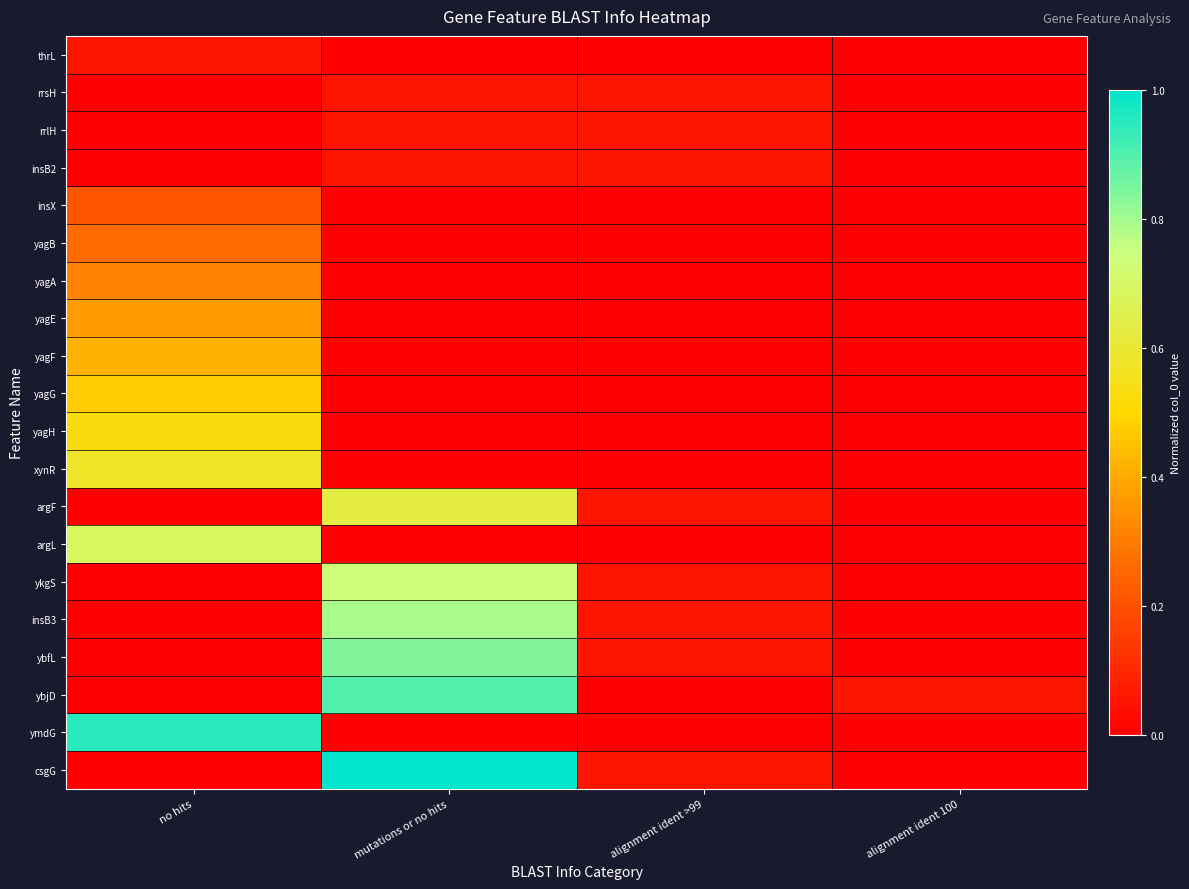

Reading left to right, list all the values displayed in this chart.

thrL: no hits=0.1	mutations or no hits=0.0	alignment ident >99=0.0	alignment ident 100=0.0
rrsH: no hits=0.0	mutations or no hits=0.1	alignment ident >99=0.1	alignment ident 100=0.0
rrlH: no hits=0.0	mutations or no hits=0.1	alignment ident >99=0.1	alignment ident 100=0.0
insB2: no hits=0.0	mutations or no hits=0.1	alignment ident >99=0.1	alignment ident 100=0.0
insX: no hits=0.2	mutations or no hits=0.0	alignment ident >99=0.0	alignment ident 100=0.0
yagB: no hits=0.3	mutations or no hits=0.0	alignment ident >99=0.0	alignment ident 100=0.0
yagA: no hits=0.3	mutations or no hits=0.0	alignment ident >99=0.0	alignment ident 100=0.0
yagE: no hits=0.4	mutations or no hits=0.0	alignment ident >99=0.0	alignment ident 100=0.0
yagF: no hits=0.4	mutations or no hits=0.0	alignment ident >99=0.0	alignment ident 100=0.0
yagG: no hits=0.5	mutations or no hits=0.0	alignment ident >99=0.0	alignment ident 100=0.0
yagH: no hits=0.5	mutations or no hits=0.0	alignment ident >99=0.0	alignment ident 100=0.0
xynR: no hits=0.6	mutations or no hits=0.0	alignment ident >99=0.0	alignment ident 100=0.0
argF: no hits=0.0	mutations or no hits=0.6	alignment ident >99=0.1	alignment ident 100=0.0
argL: no hits=0.7	mutations or no hits=0.0	alignment ident >99=0.0	alignment ident 100=0.0
ykgS: no hits=0.0	mutations or no hits=0.7	alignment ident >99=0.1	alignment ident 100=0.0
insB3: no hits=0.0	mutations or no hits=0.8	alignment ident >99=0.1	alignment ident 100=0.0
ybfL: no hits=0.0	mutations or no hits=0.8	alignment ident >99=0.1	alignment ident 100=0.0
ybjD: no hits=0.0	mutations or no hits=0.9	alignment ident >99=0.0	alignment ident 100=0.1
ymdG: no hits=0.9	mutations or no hits=0.0	alignment ident >99=0.0	alignment ident 100=0.0
csgG: no hits=0.0	mutations or no hits=1.0	alignment ident >99=0.1	alignment ident 100=0.0